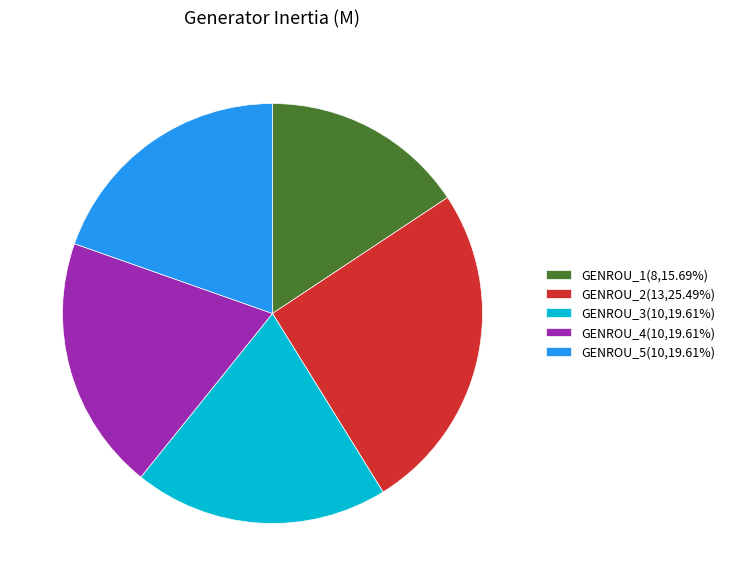

Which category has the biggest portion of the pie?

GENROU_2